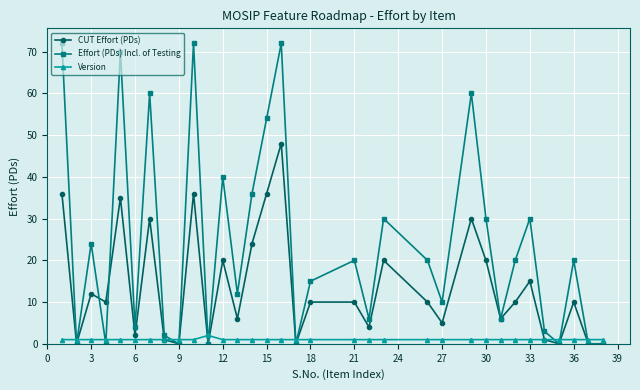

Rank the series by their maximum value, from lowest to highest.

Version, CUT Effort (PDs), Effort (PDs) Incl. of Testing